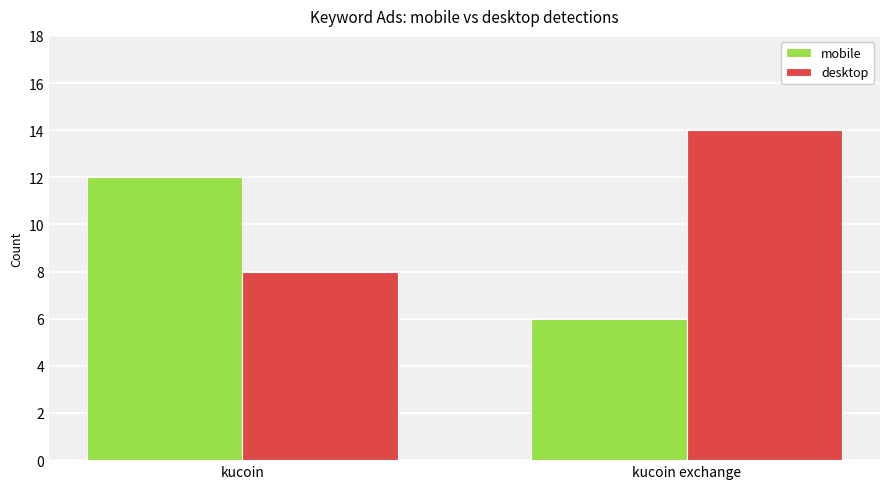

What is the label of the 1st bar from the right?

kucoin exchange